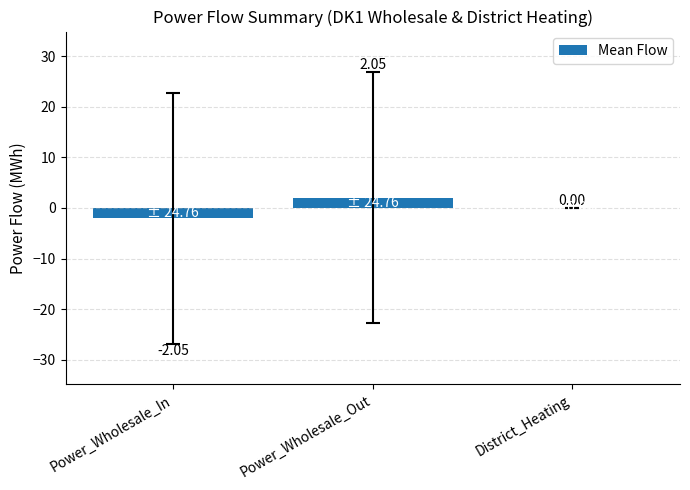

How many series are shown in this chart?

1